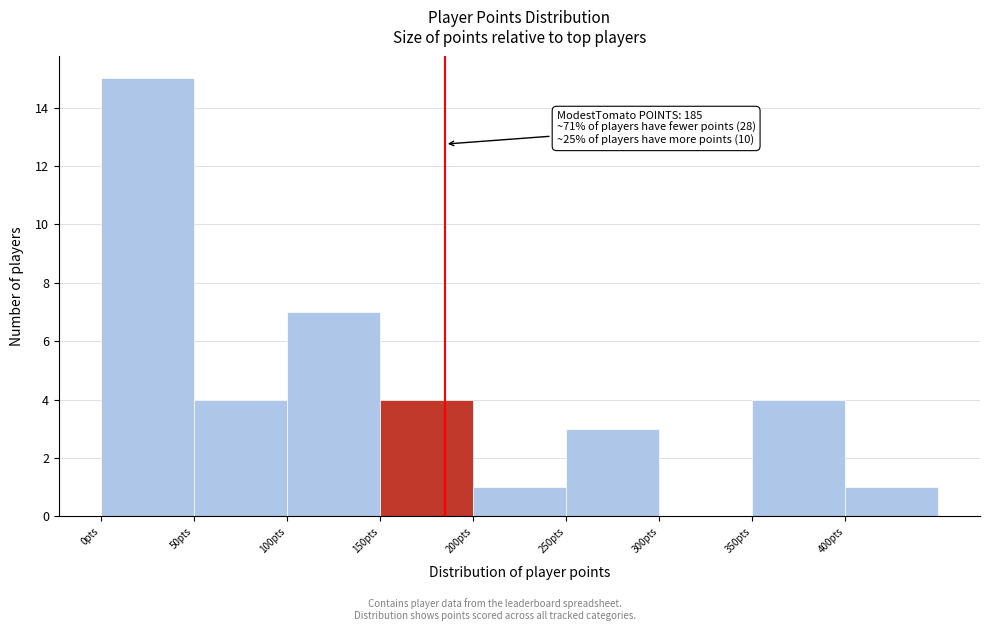

Over which range of the x-axis is the bar tallest?

0 to 50